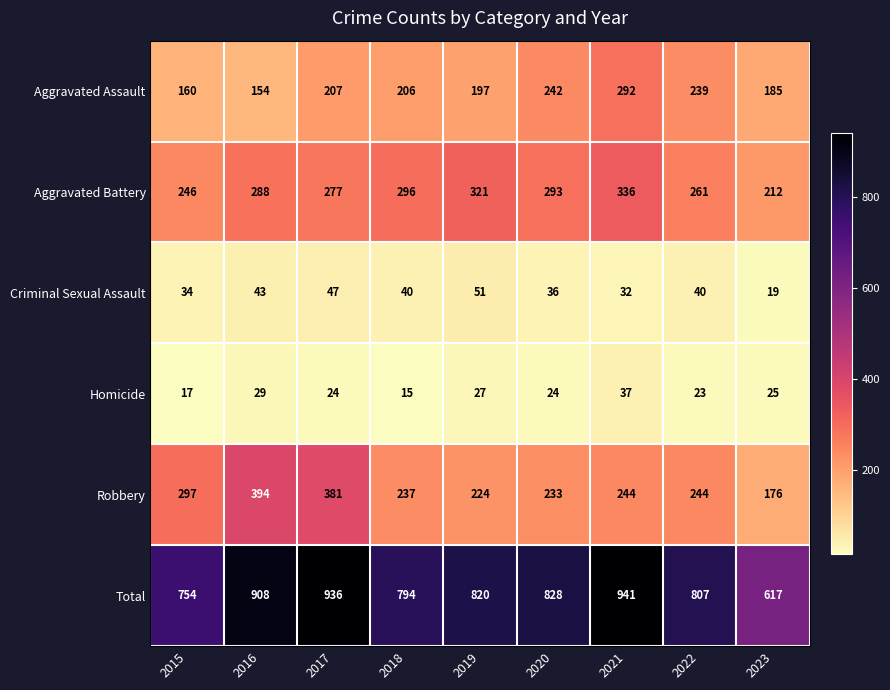

True or false: Total has a value of 807 at 2022.

True